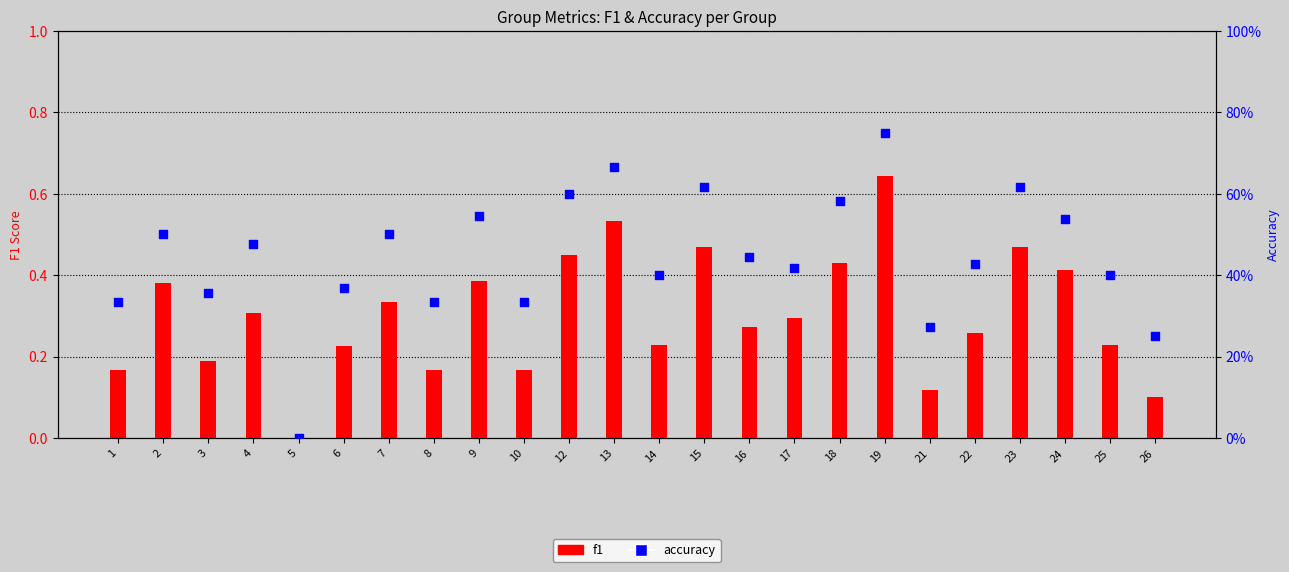

Which series contains the lowest Y value?

f1